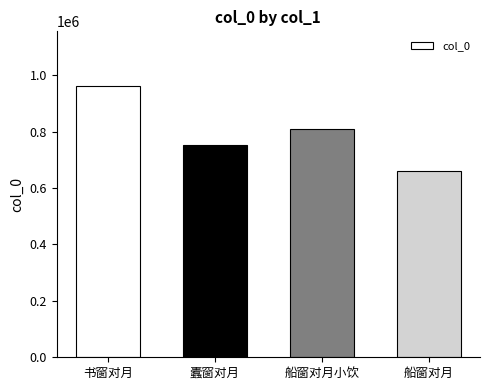

Reading left to right, list all the values displayed in this chart.

书窗对月=963015	蠹窗对月=753782	船窗对月小饮=809696	船窗对月=660568